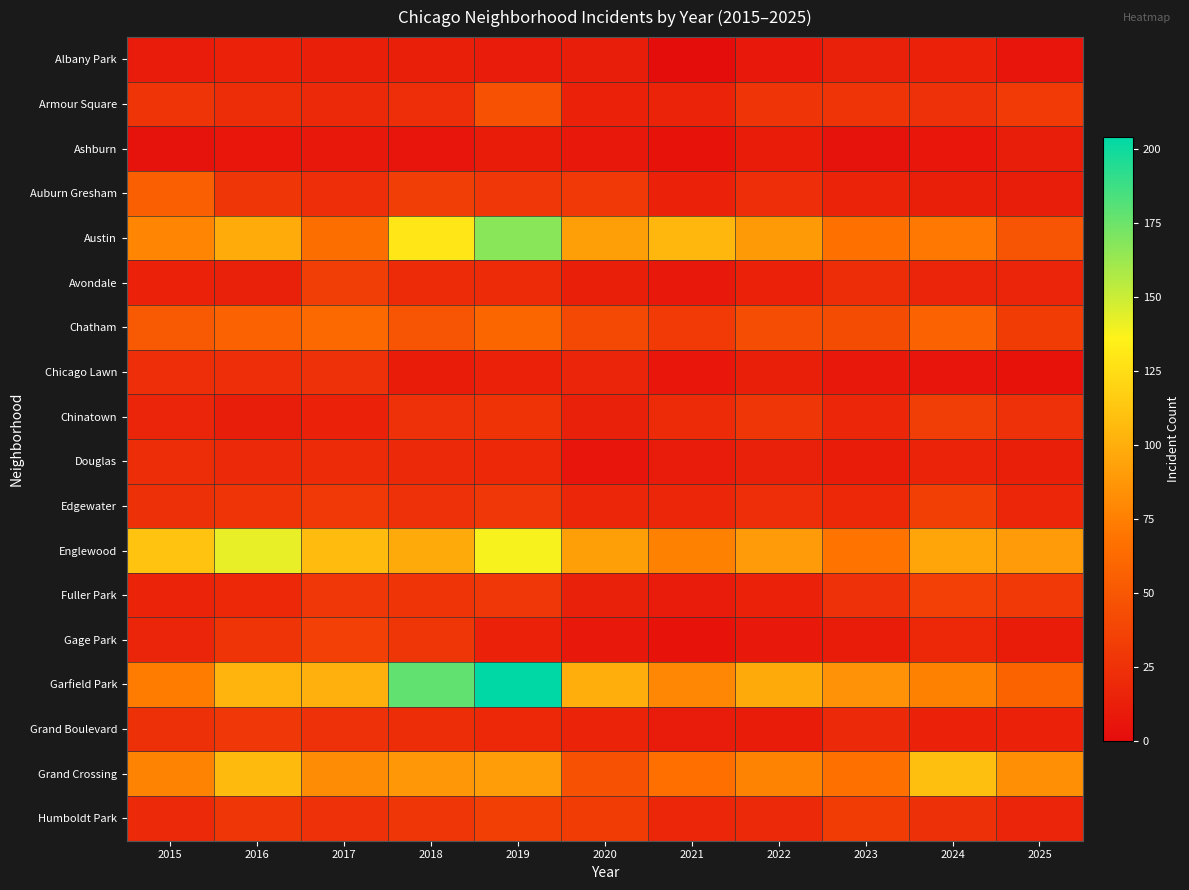

At which category is the sum across all series the highest?

2019